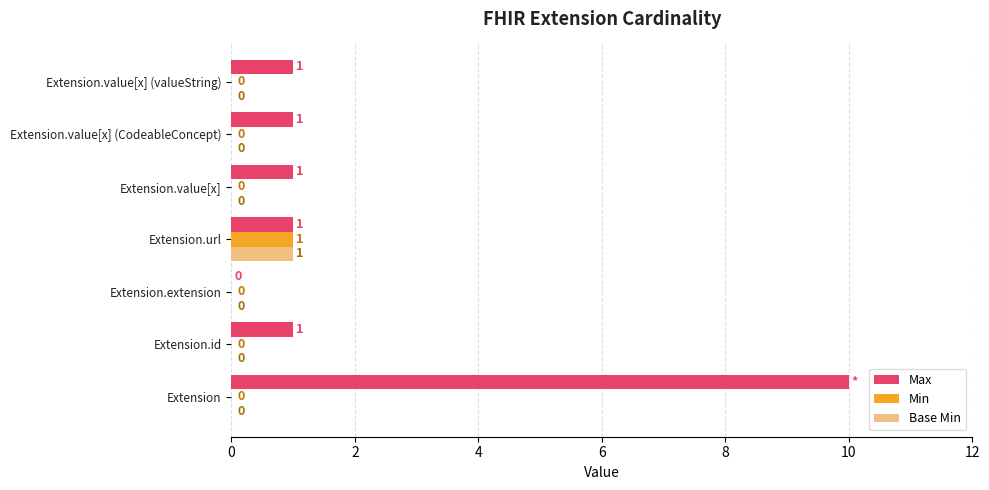

Which series has the largest total across all categories?

Max